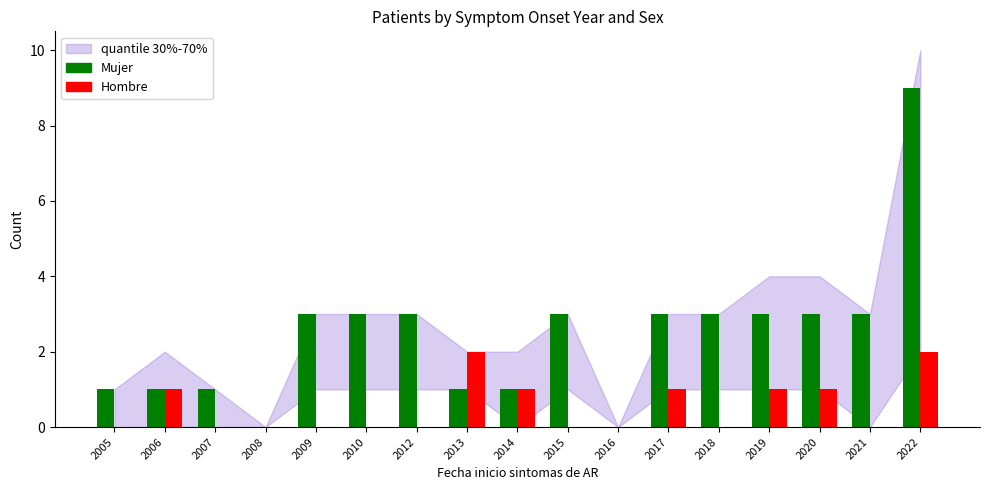

Which series has the largest total across all categories?

Mujer